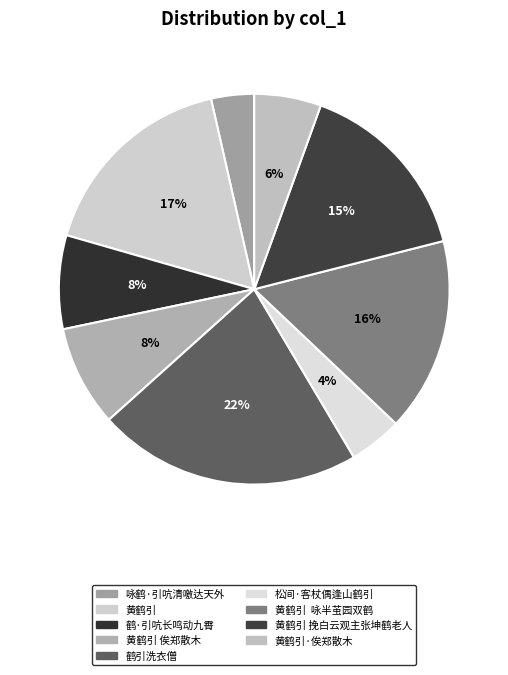

Is it true that 黄鹤引·俟郑散木 is 6% of the pie?

True